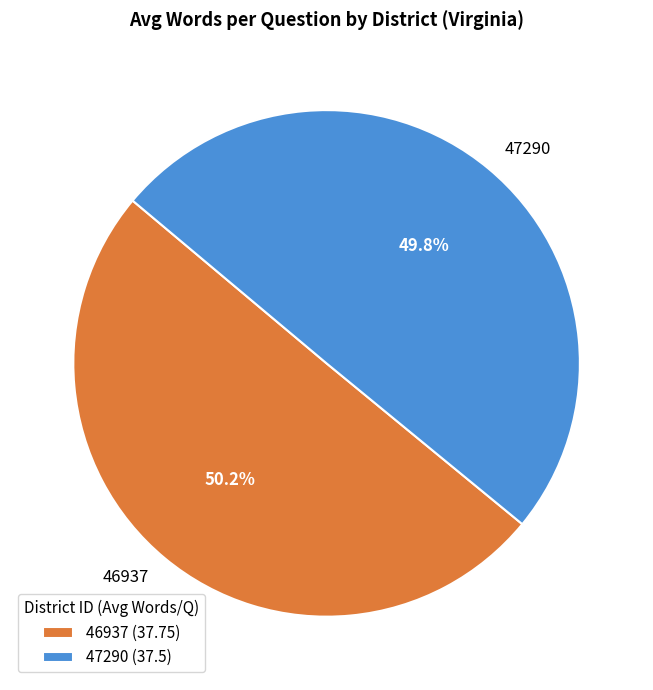

Is it true that 47290 is 50% of the pie?

True